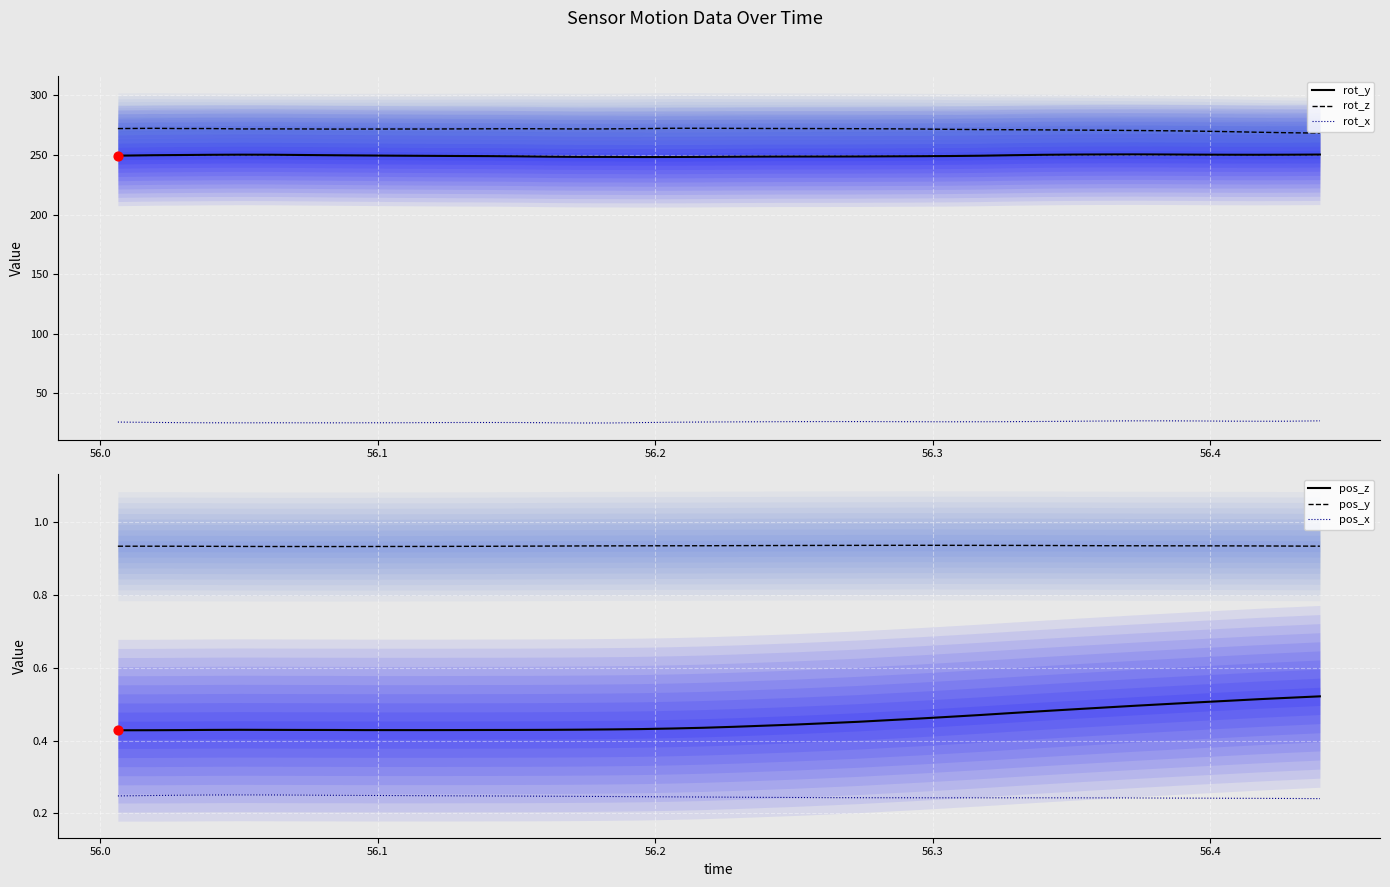

What are all the series names shown in the legend?

rot_y, rot_z, rot_x, pos_z, pos_y, pos_x